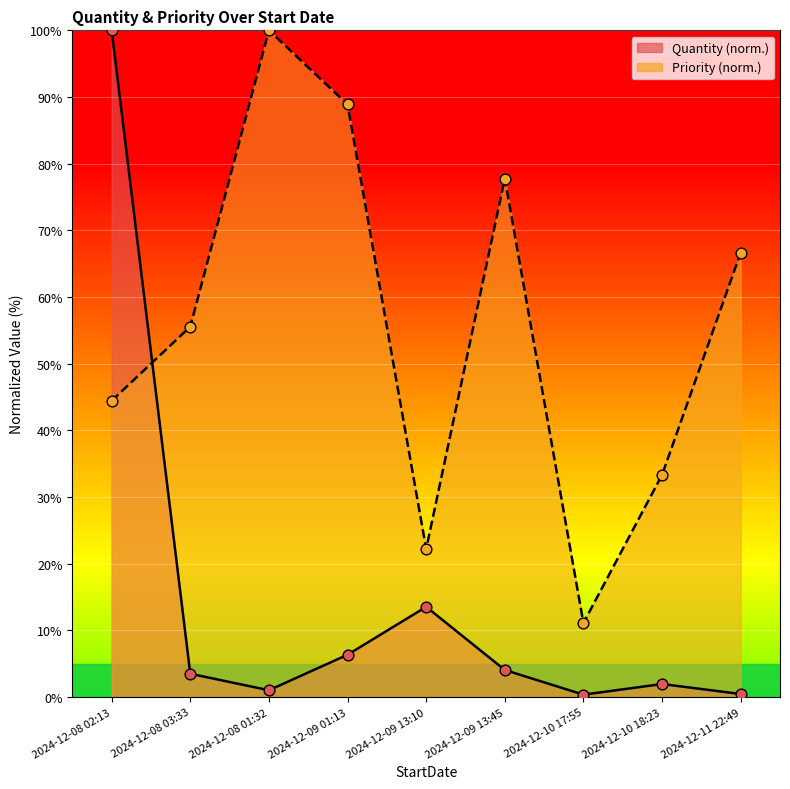

What is the total value across all series at 2024-12-08 01:32?

101.0